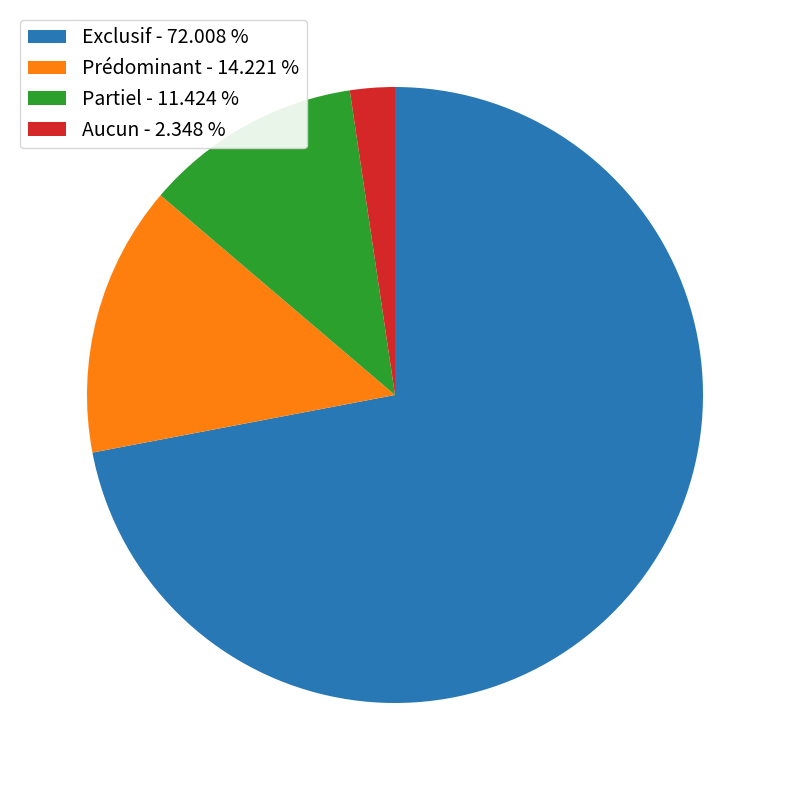

Is it true that Prédominant is 14% of the pie?

True